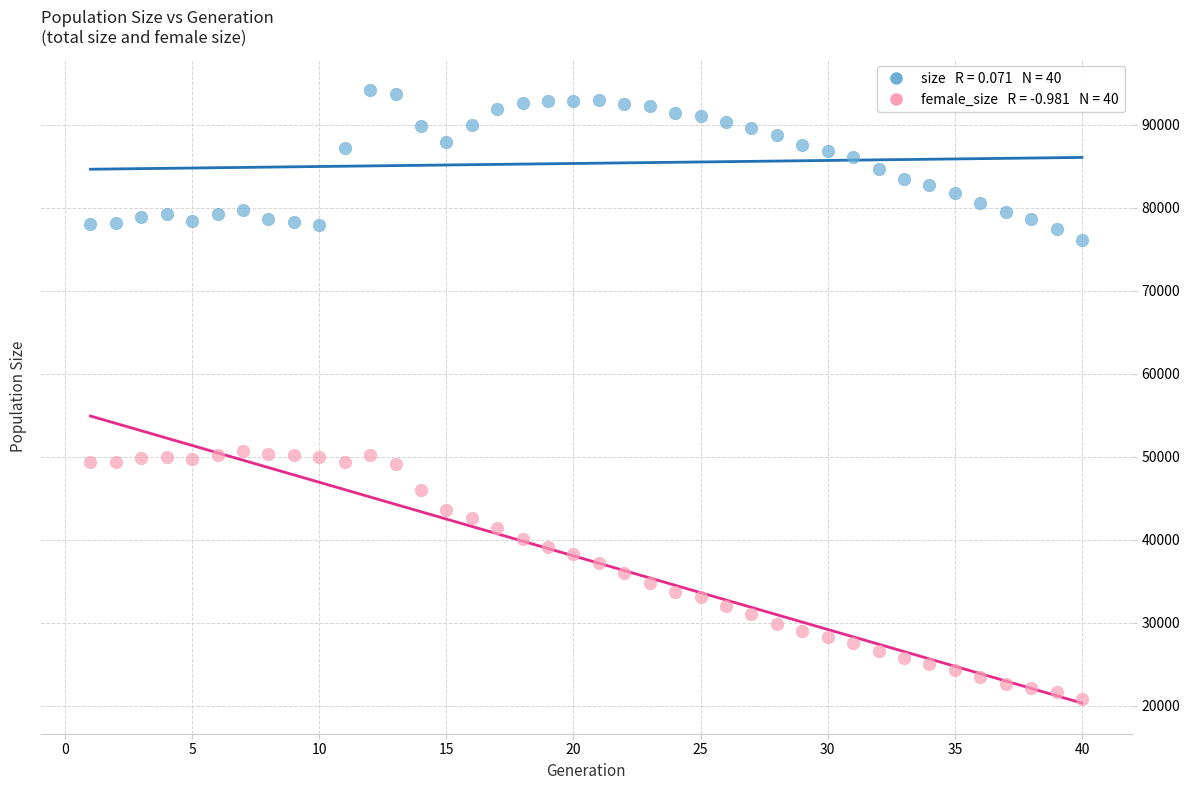

Across all data points, what is the range of X values (max minus min)?

39